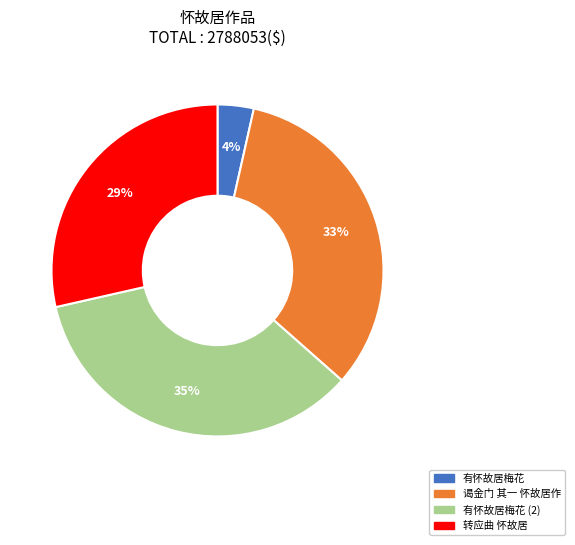

To the nearest percent, what is the average slice percentage?

25%